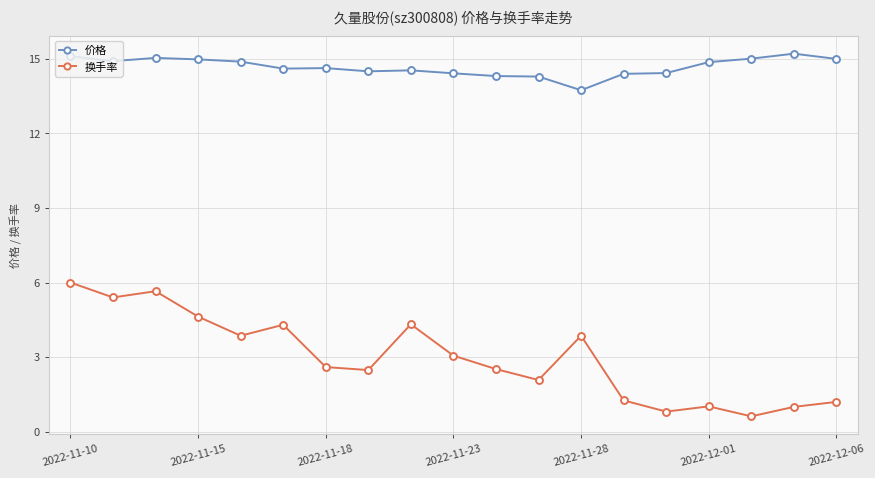

What is the average value of the 价格 series?

14.7